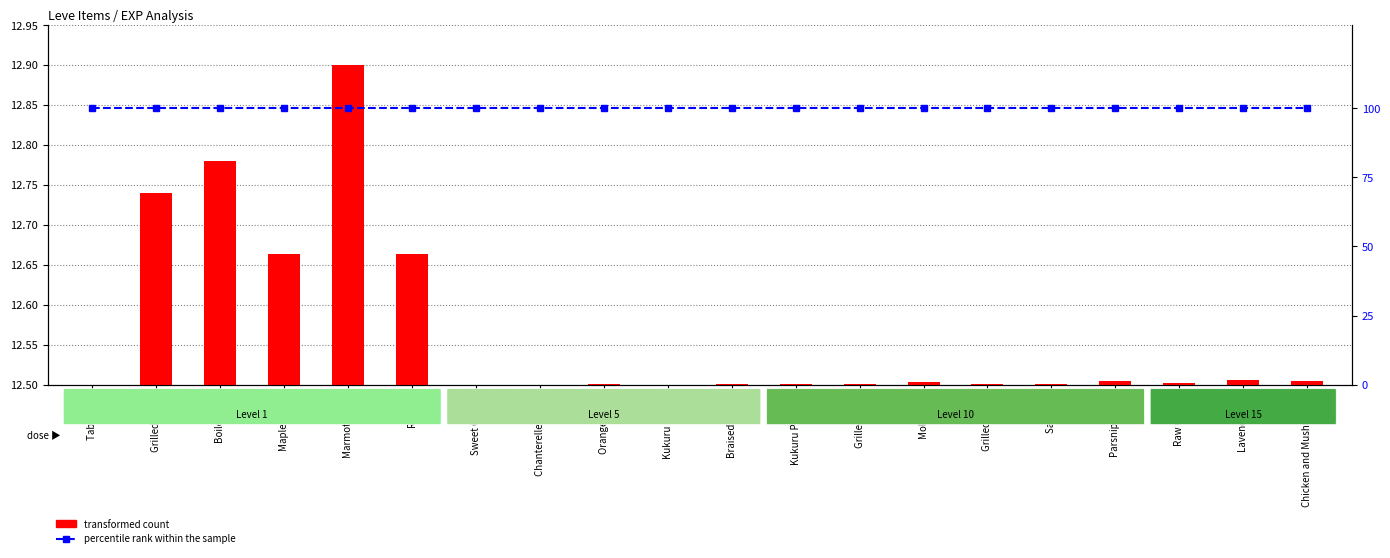

What position from the left is Grilled Carp?

13